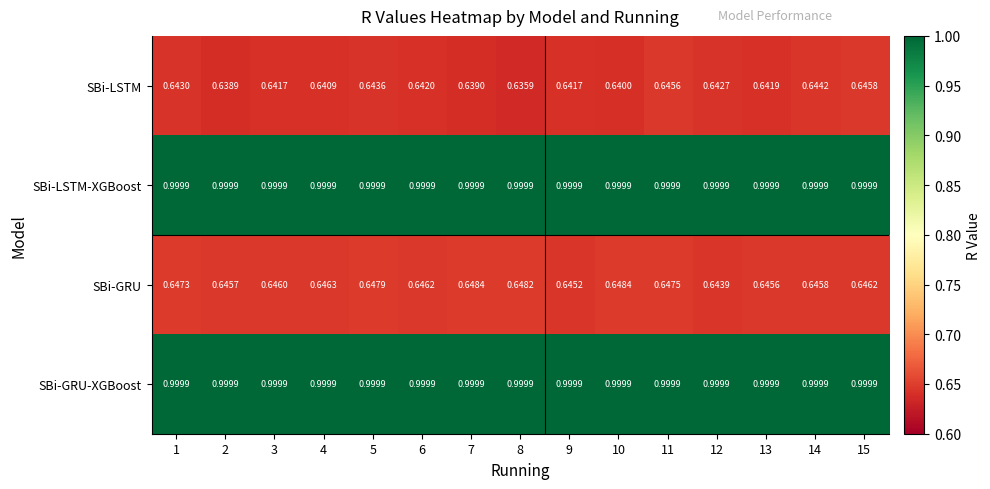

Which series has the largest range (max minus min)?

SBi-LSTM